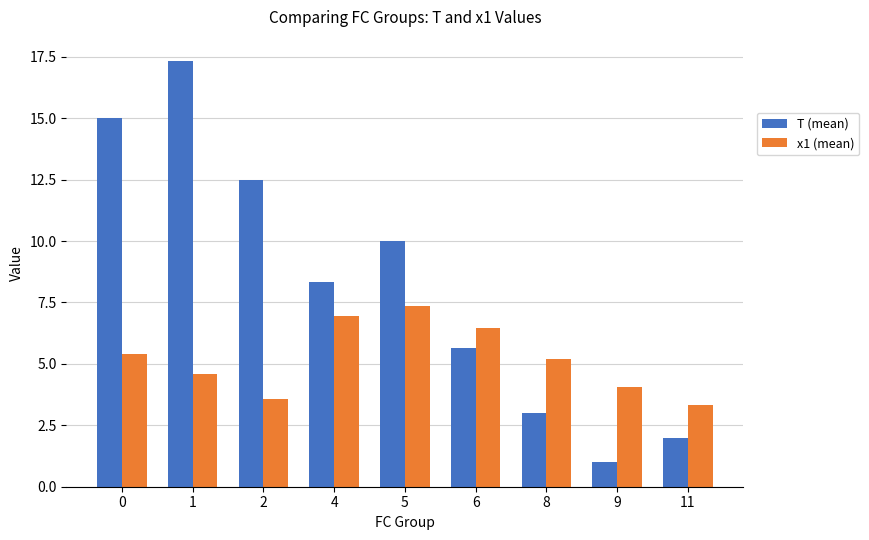

What is the difference between the maximum and second lowest values in the T (mean) series?

15.3